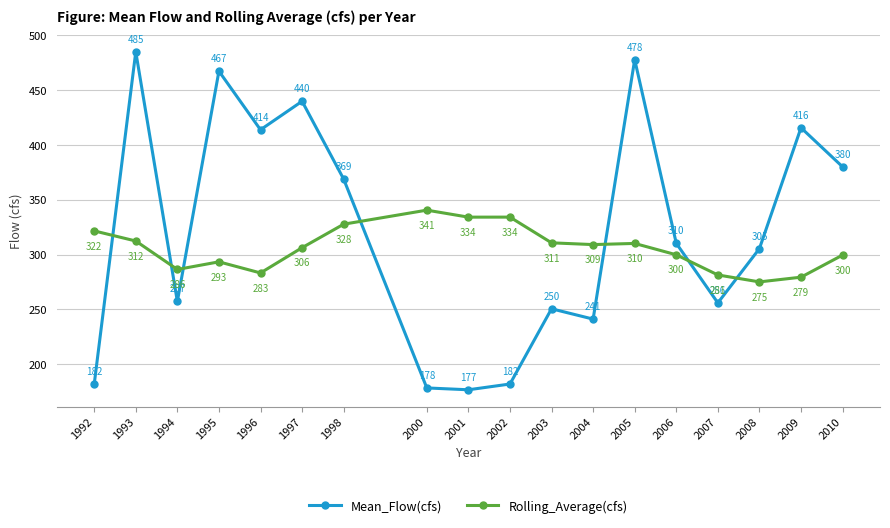

How many data points in Rolling_Average(cfs) are above 309?

9